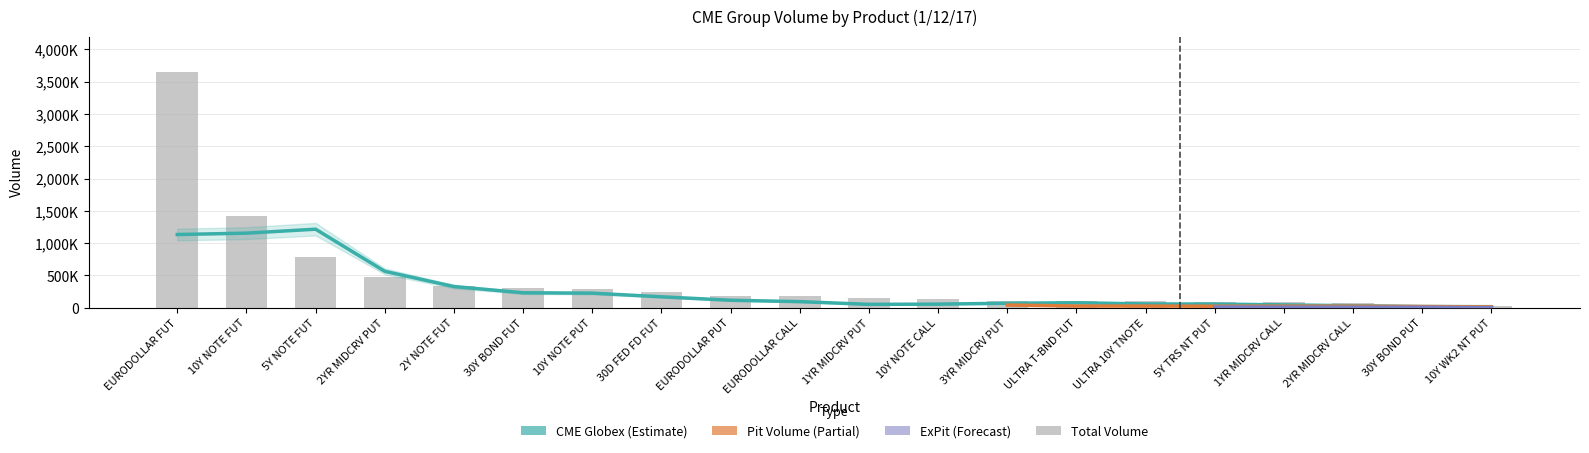

True or false: Total Volume has a value of 77659 at 2YR MIDCRV CALL.

True